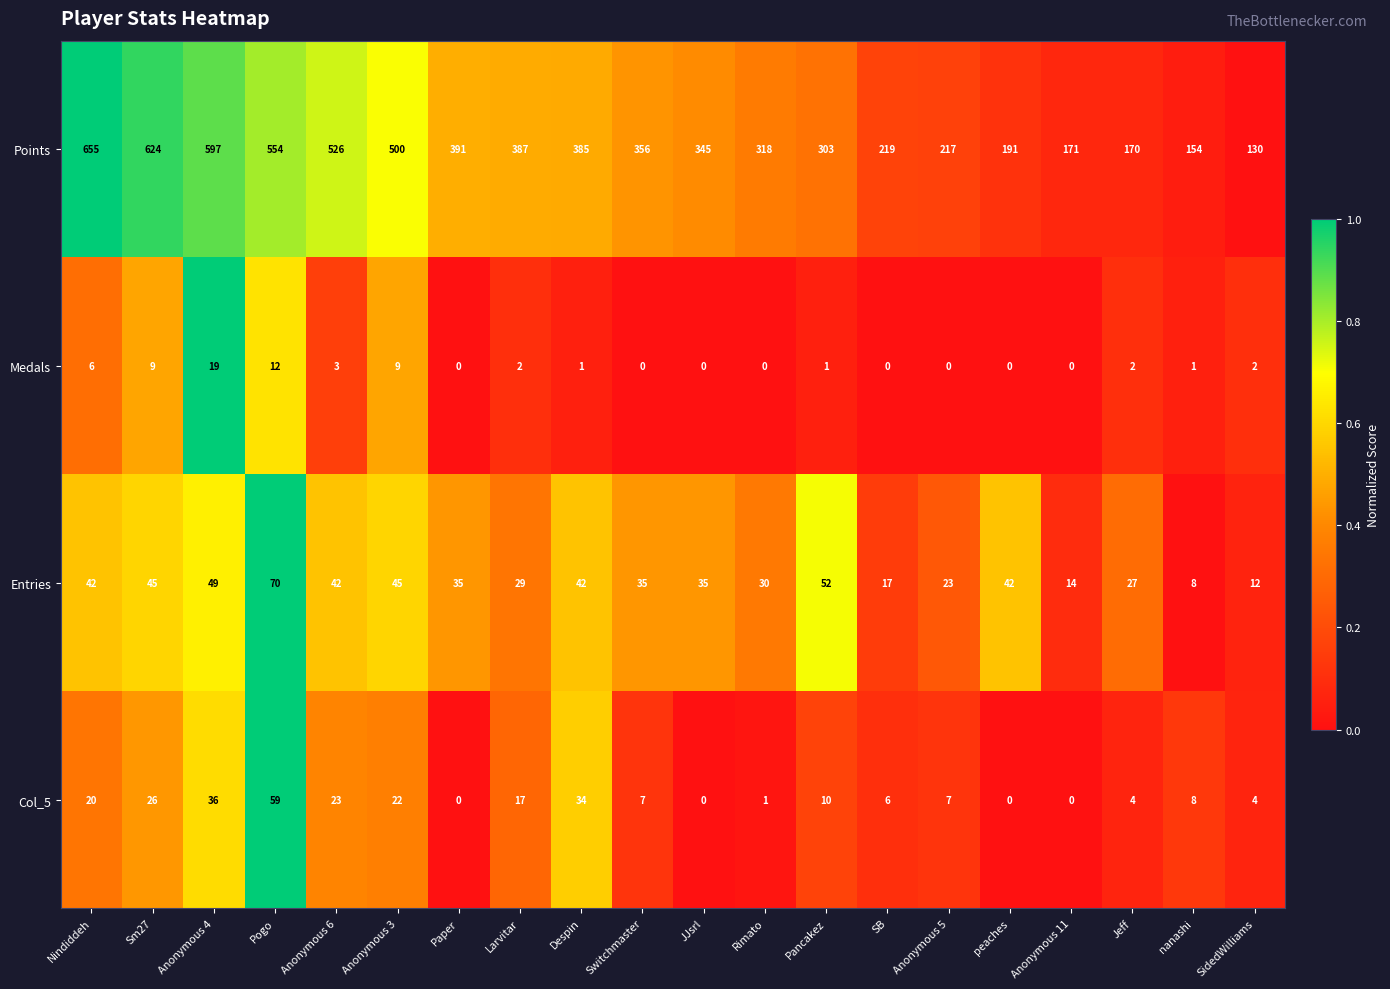

How many data points does each series have?

20